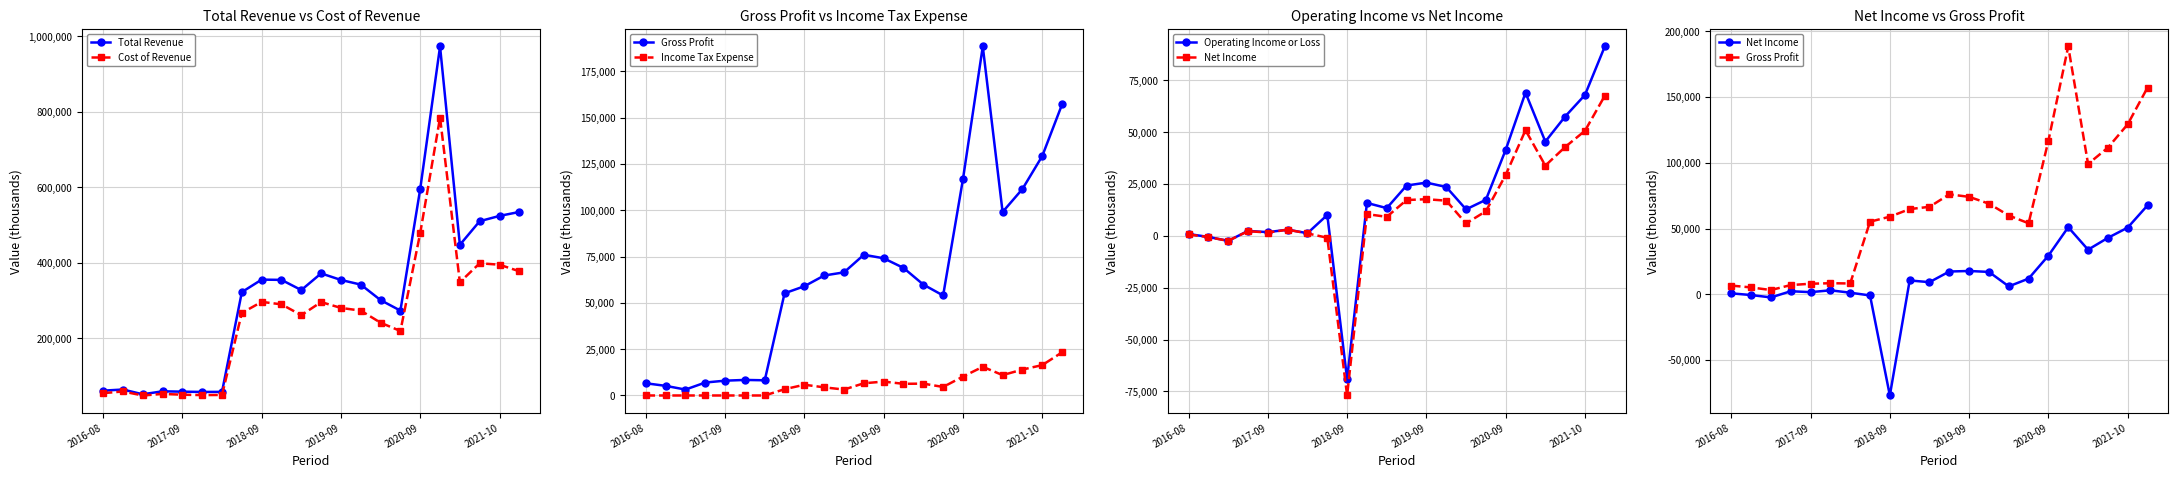

What is the difference between the second highest and minimum values in the Gross Profit series?

154000